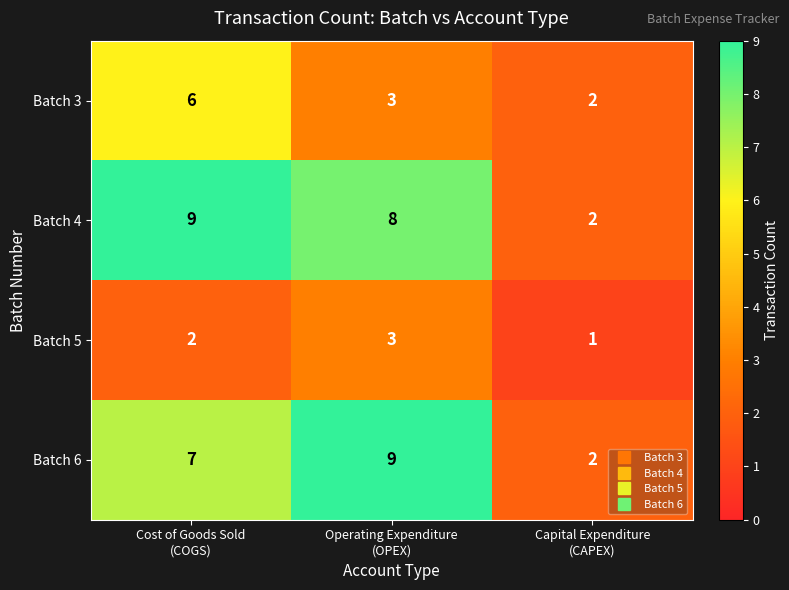

What is the average value of the Batch 4 series?

6